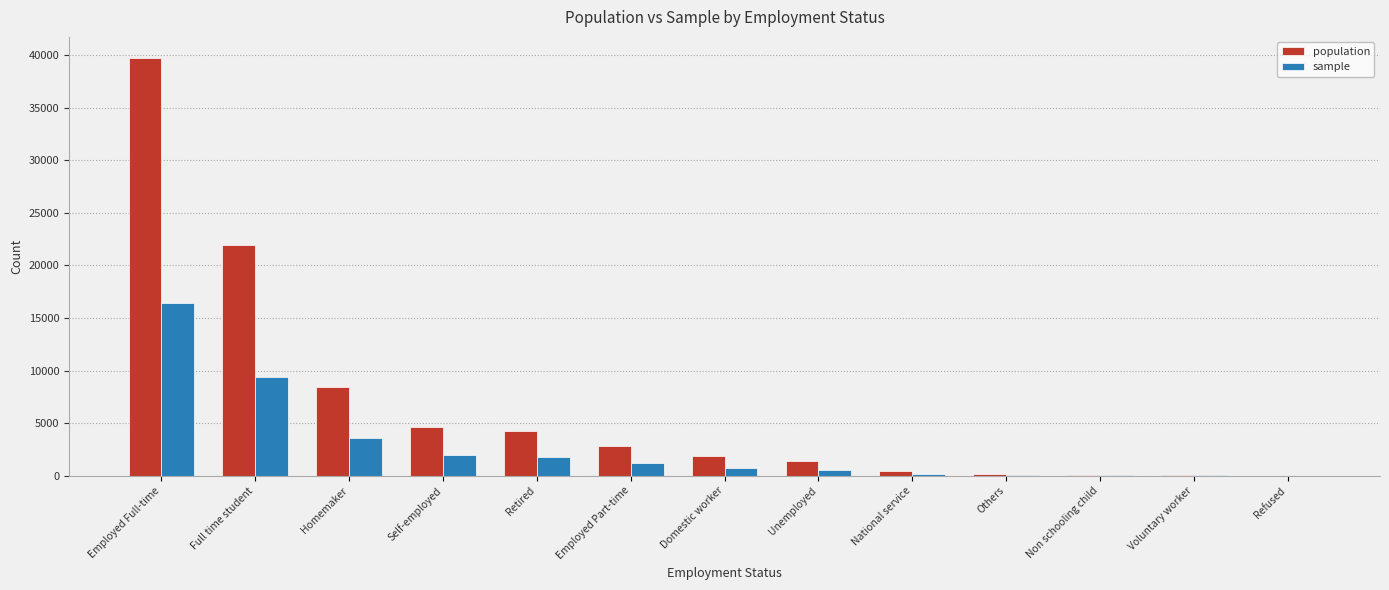

The sample series shows 26805 at Employed Full-time. True or false?

False